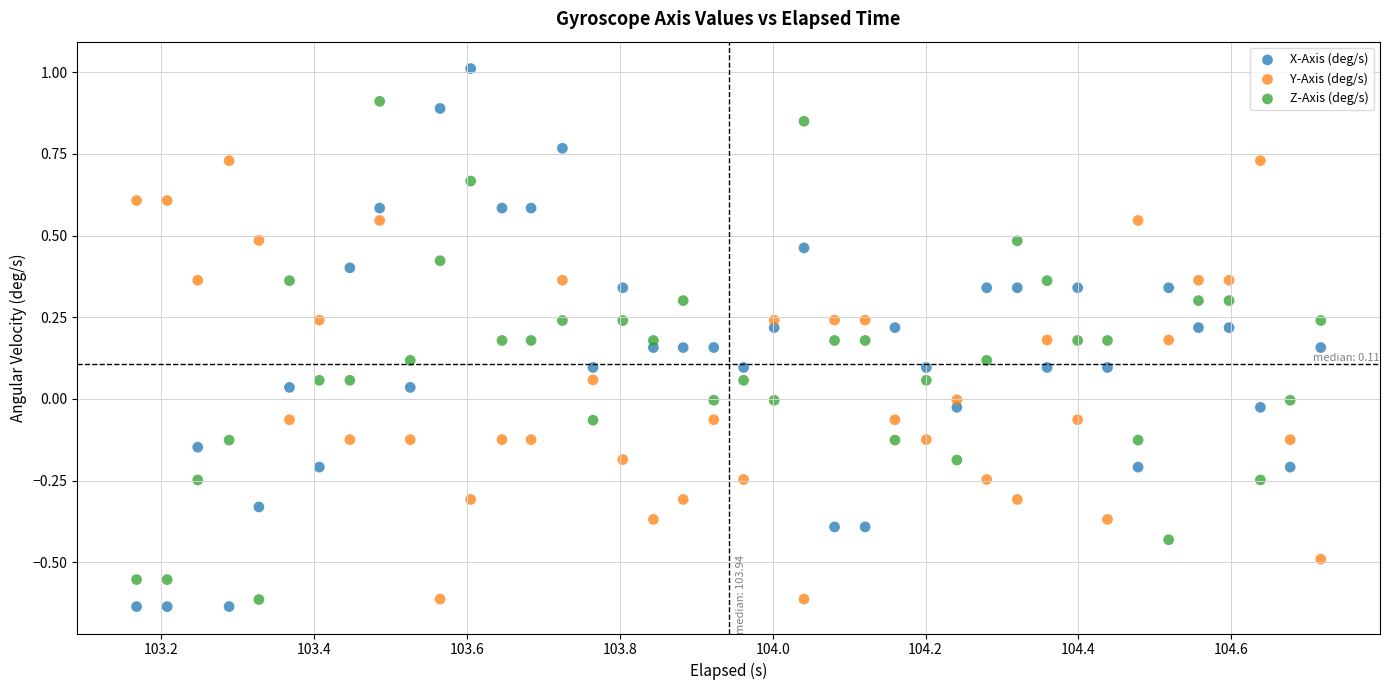

Across all data points, what is the range of Y values (max minus min)?

1.6